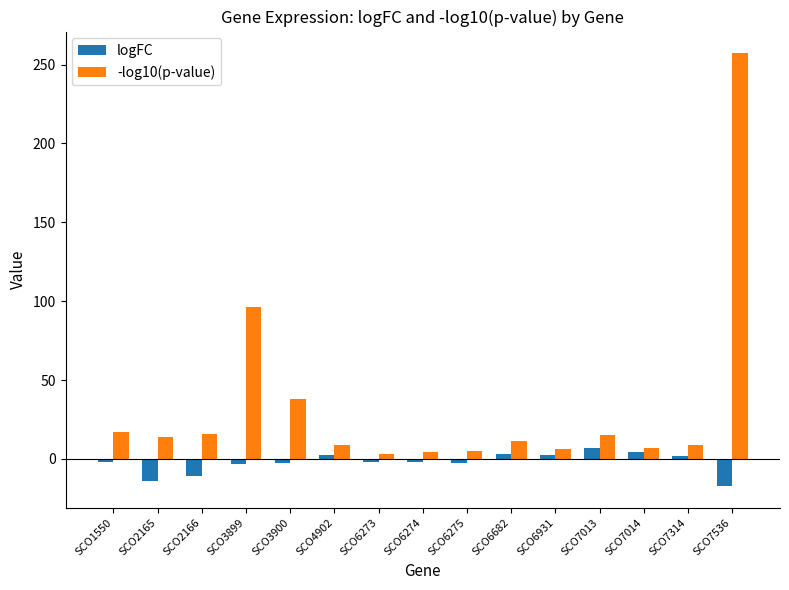

What is the difference between the highest and lowest values at SCO7013?

8.0